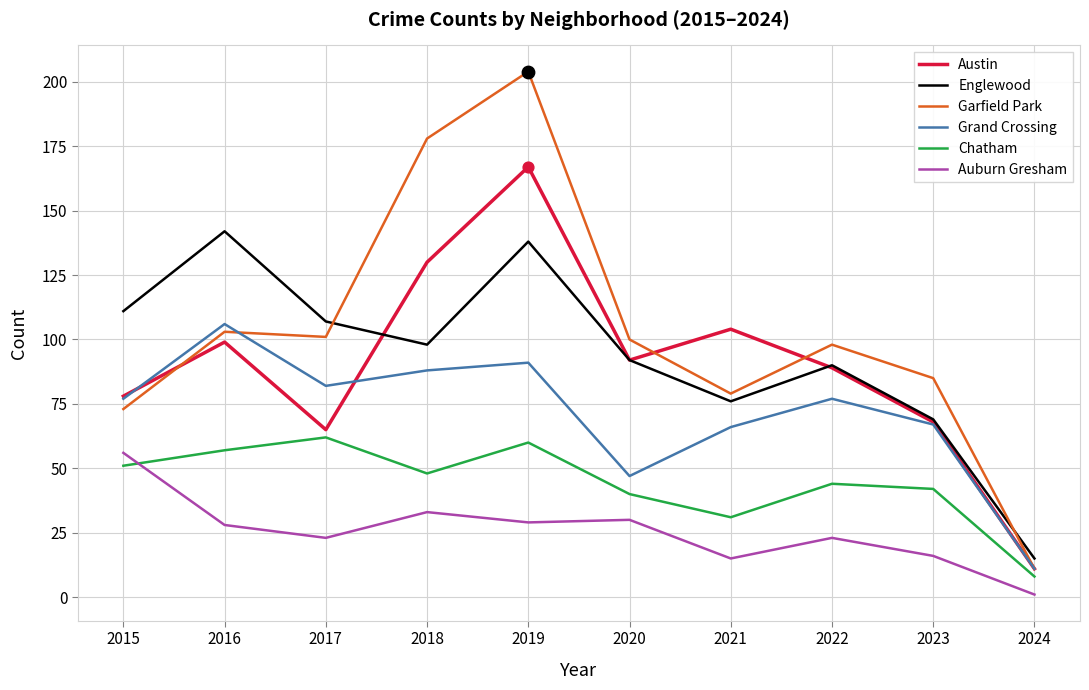

Is the value of Garfield Park at 2023 greater than the value of Austin at 2016?

No